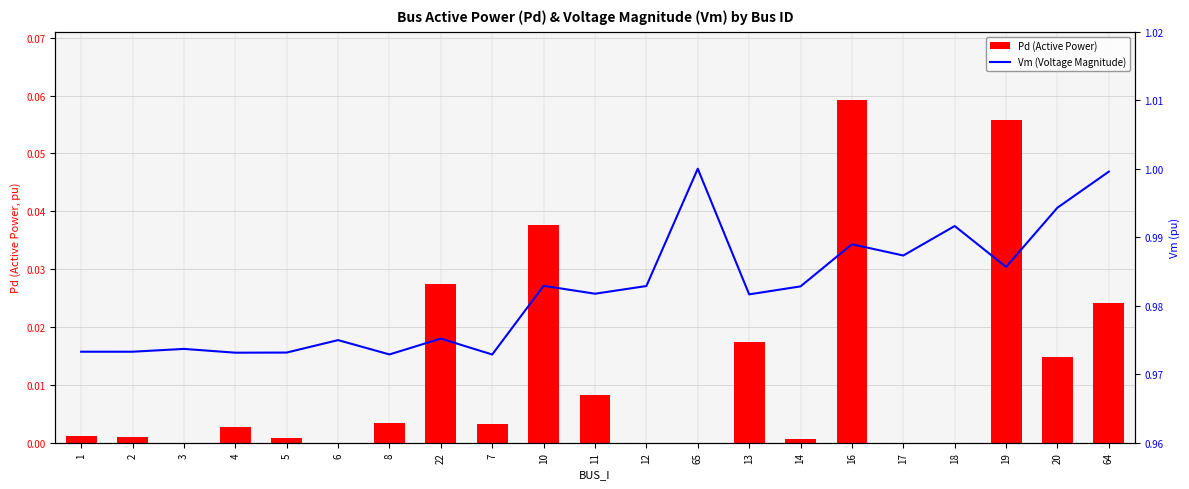

At which category is the sum across all series the highest?

16